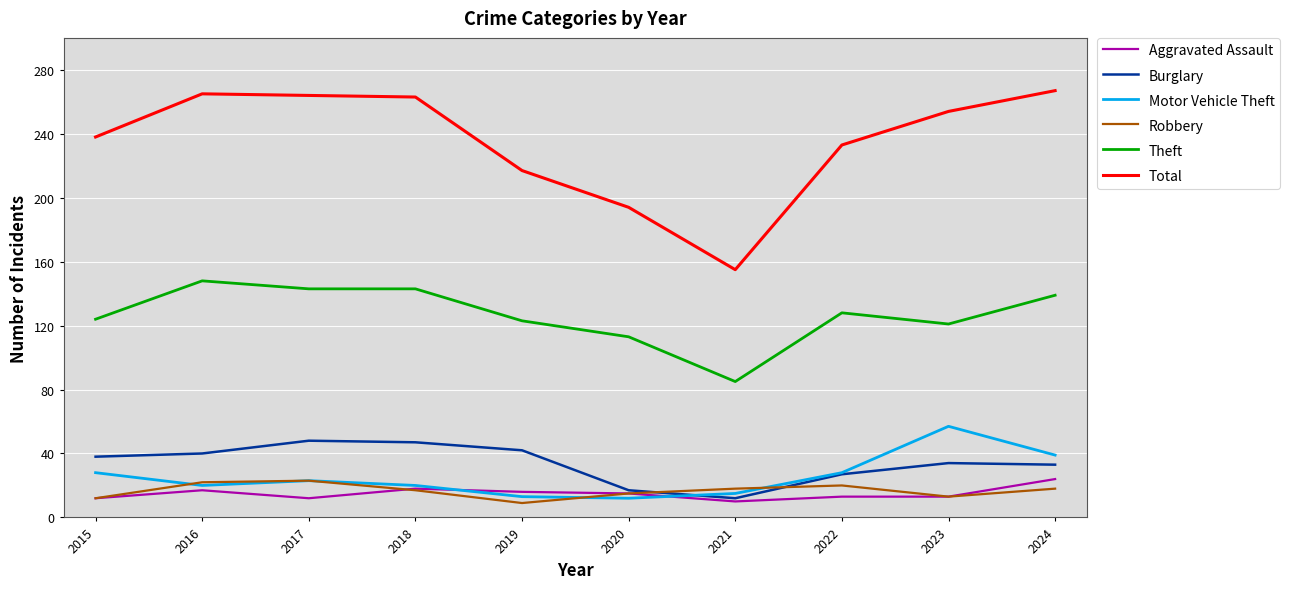

After their last crossing, which series has the higher values: Motor Vehicle Theft or Robbery?

Motor Vehicle Theft